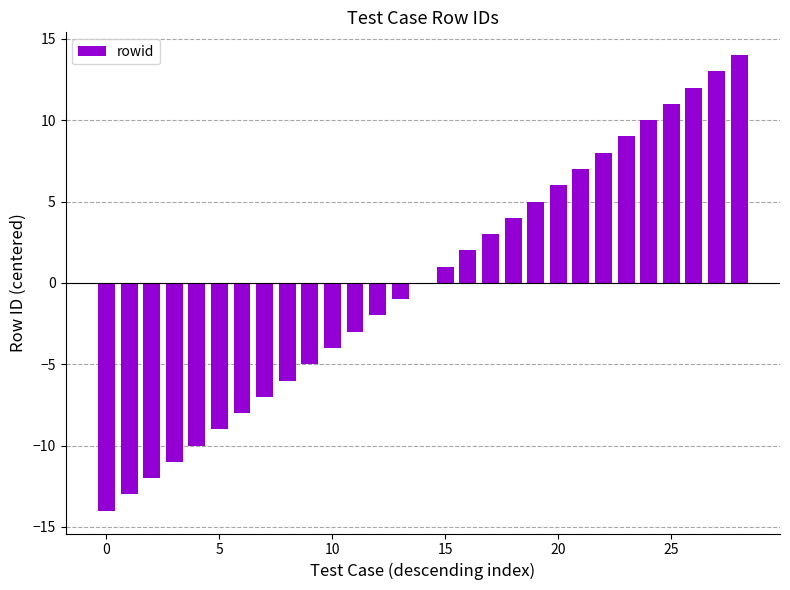

Reading right to left, extract all data points from this chart.

14	13	12	11	10	9	8	7	6	5	4	3	2	1	0	-1	-2	-3	-4	-5	-6	-7	-8	-9	-10	-11	-12	-13	-14